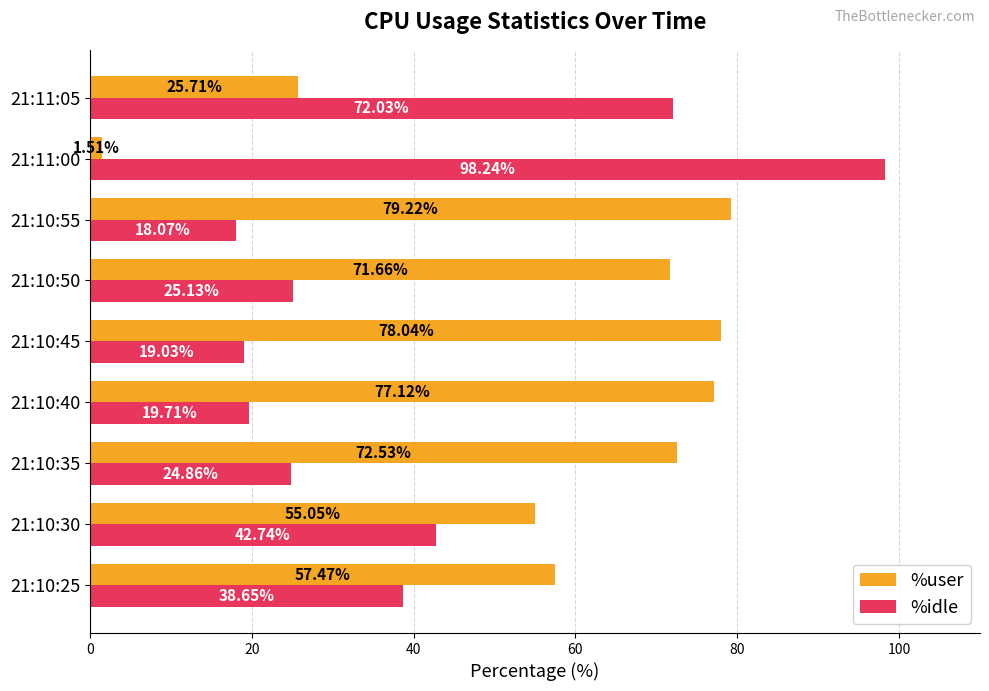

What is the highest value of the %user series?

79.2